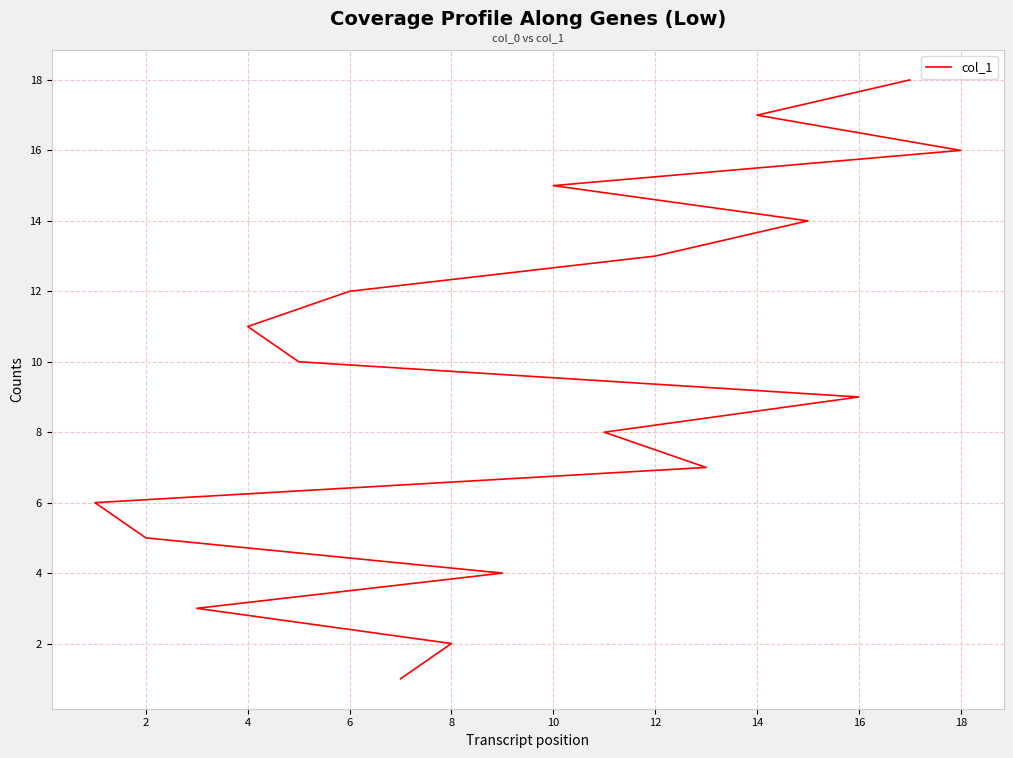

At which label is the value closest to 9?

16